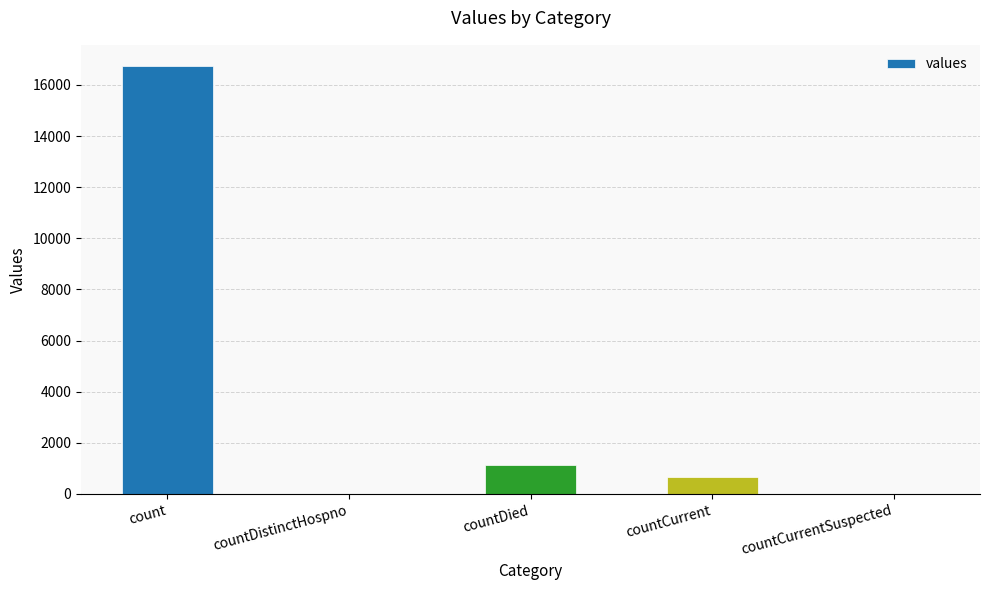

At which label is the value closest to 8364?

countDied